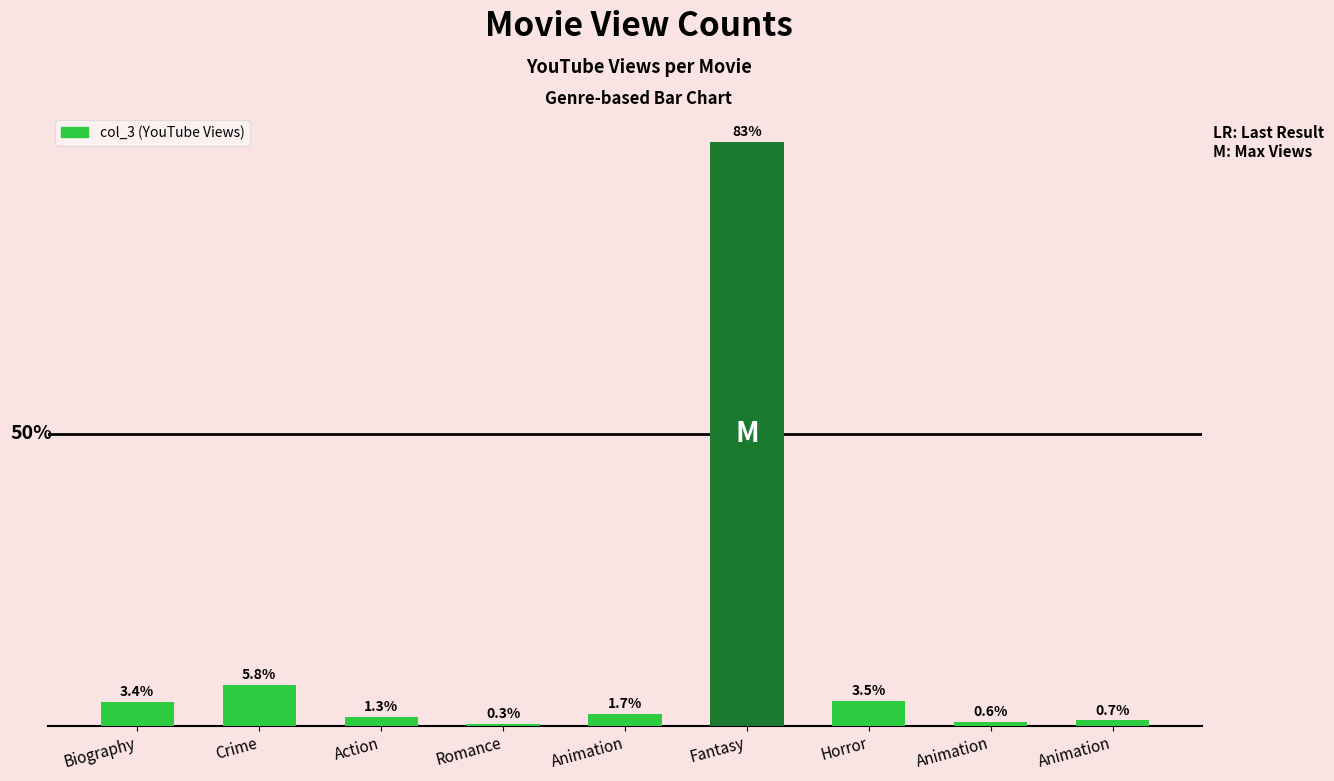

Are the bars horizontal?

No